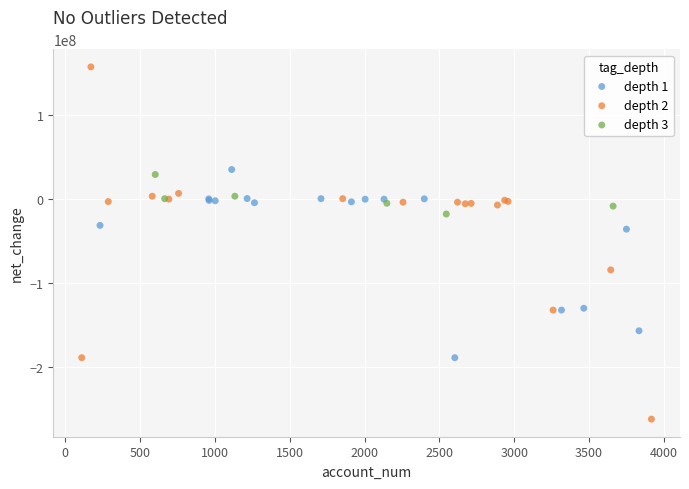

Which series contains the lowest Y value?

depth 2